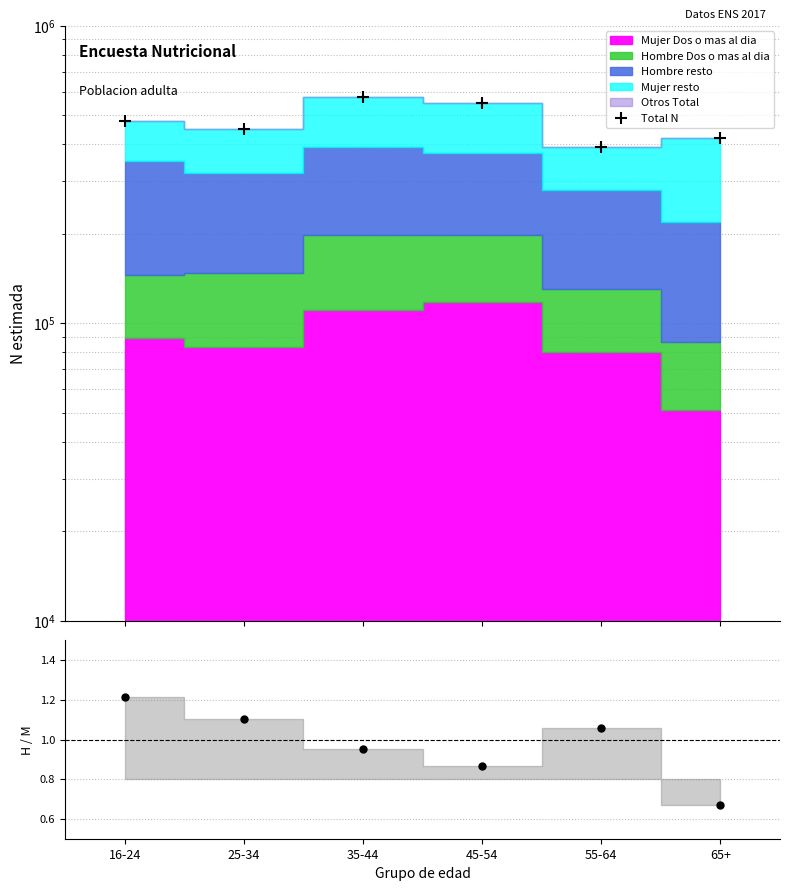

In Hombre/Mujer N, how many points are higher than both neighbors (excluding endpoints)?

1